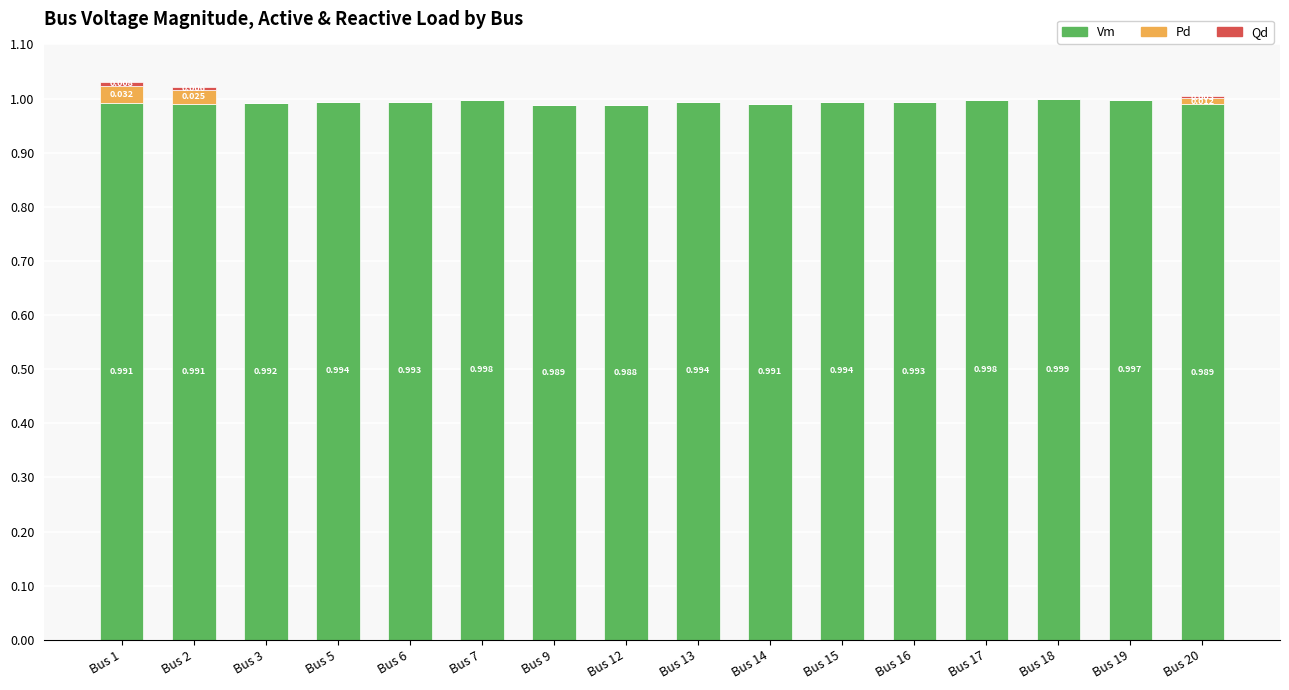

Which series changed the most between Bus 15 and Bus 18?

Vm